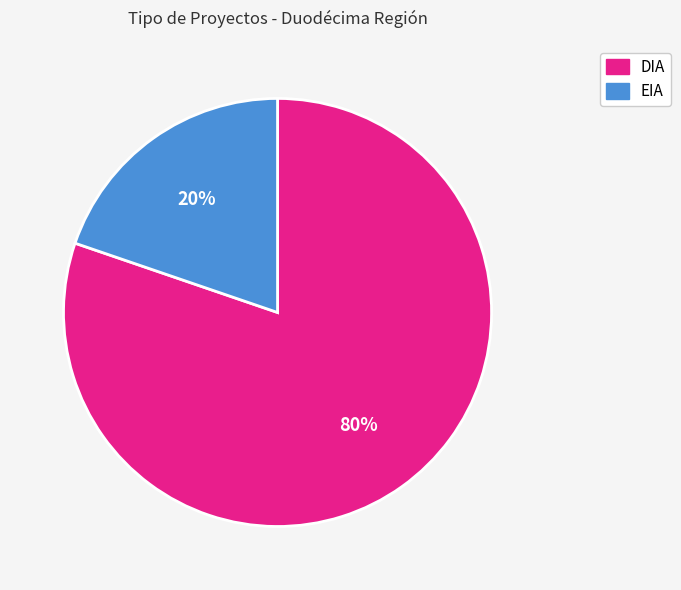

How many slices are in this pie chart?

2